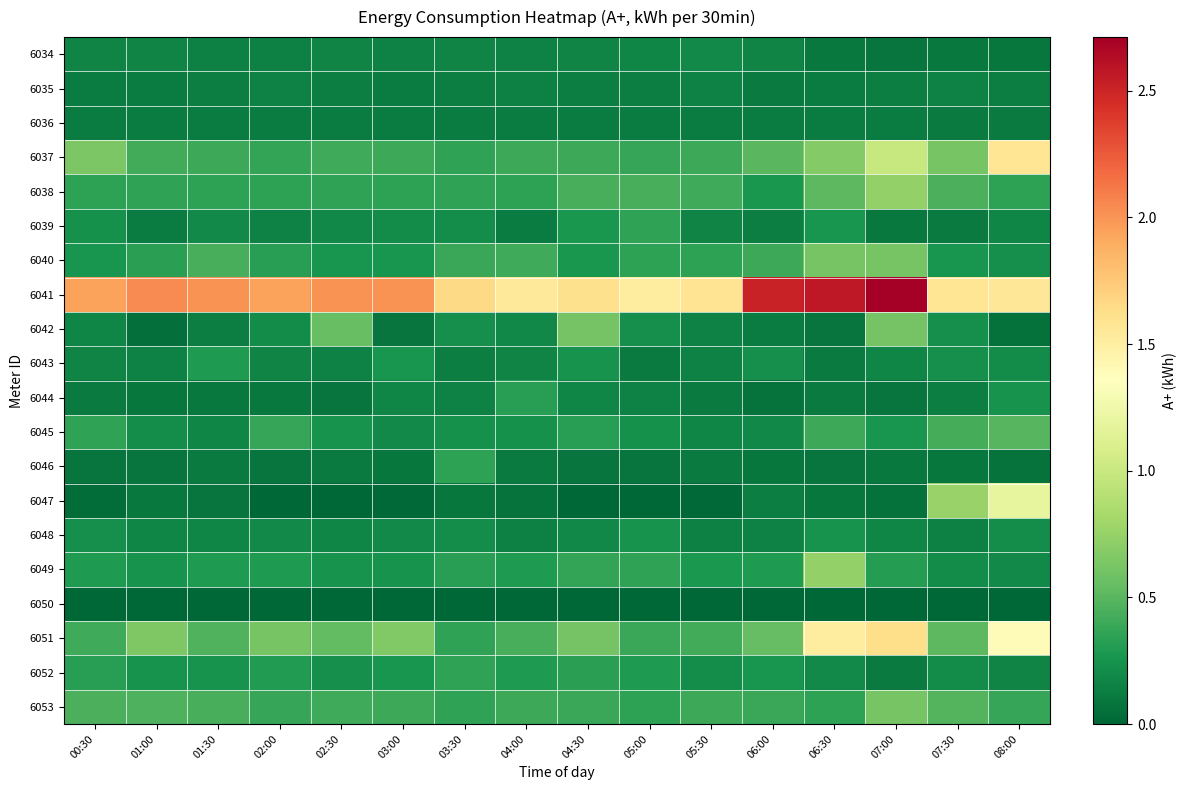

Which series has the largest total across all categories?

6041